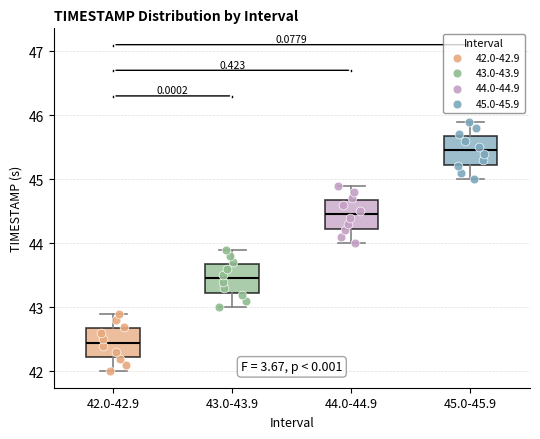

Reading left to right, read every box against the y-axis: the position of its median line, the range the box covers, and the ends of its whiskers. The values are not printed on the chart, so give them approximately, as read against the axis.

42.0-42.9: median 42.5, box 42.2 to 42.7, whiskers 42.0 to 42.9
43.0-43.9: median 43.5, box 43.2 to 43.7, whiskers 43.0 to 43.9
44.0-44.9: median 44.5, box 44.2 to 44.7, whiskers 44.0 to 44.9
45.0-45.9: median 45.5, box 45.2 to 45.7, whiskers 45.0 to 45.9